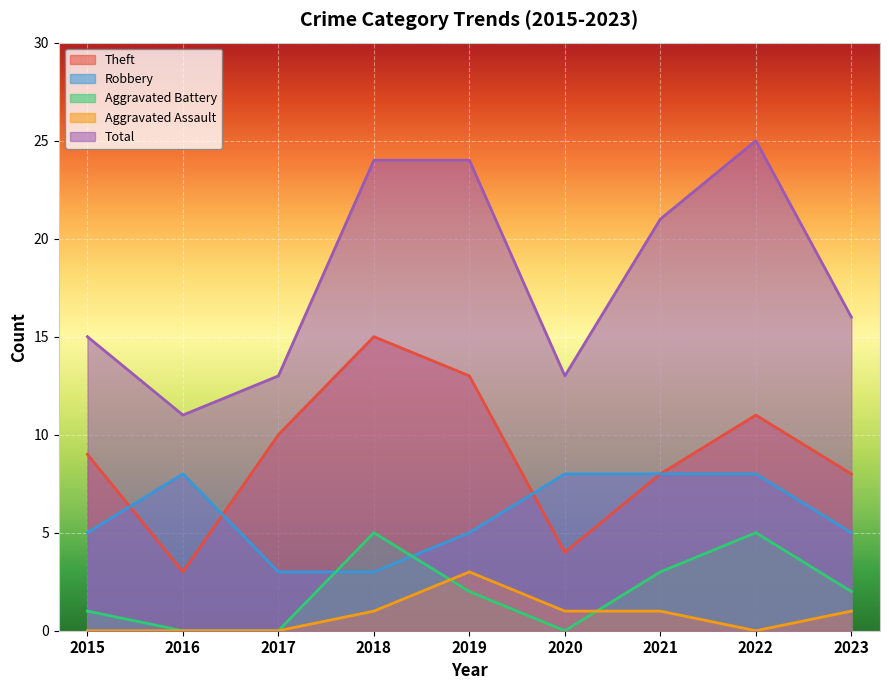

The value of Theft at 2023 is 8. True or false?

True